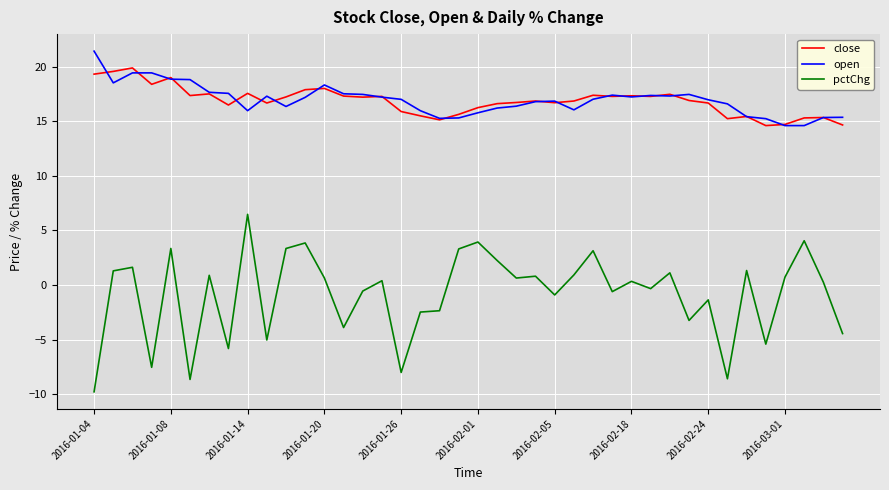

True or false: pctChg and open intersect in this chart.

False